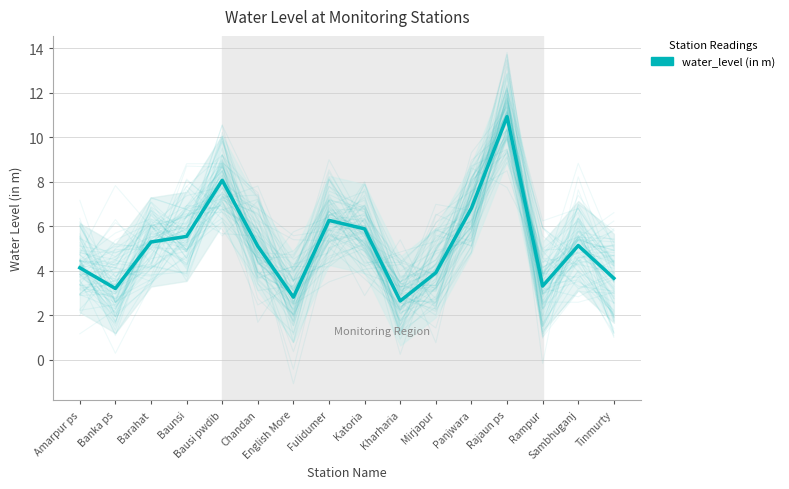

Which has a higher value, Rampur or Banka ps?

Rampur